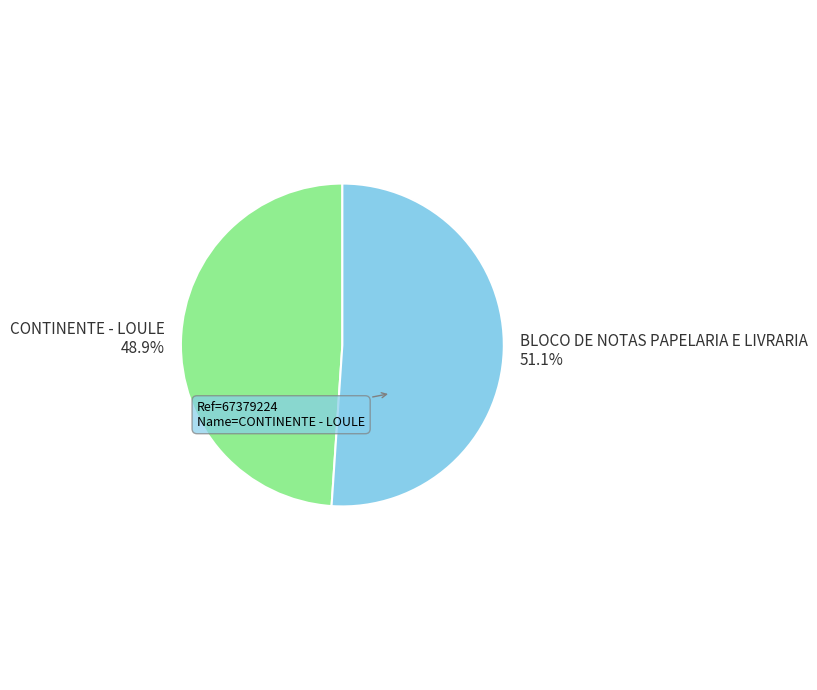

Approximately how many times larger is the value at BLOCO DE NOTAS PAPELARIA E LIVRARIA compared to CONTINENTE - LOULE?

1.0